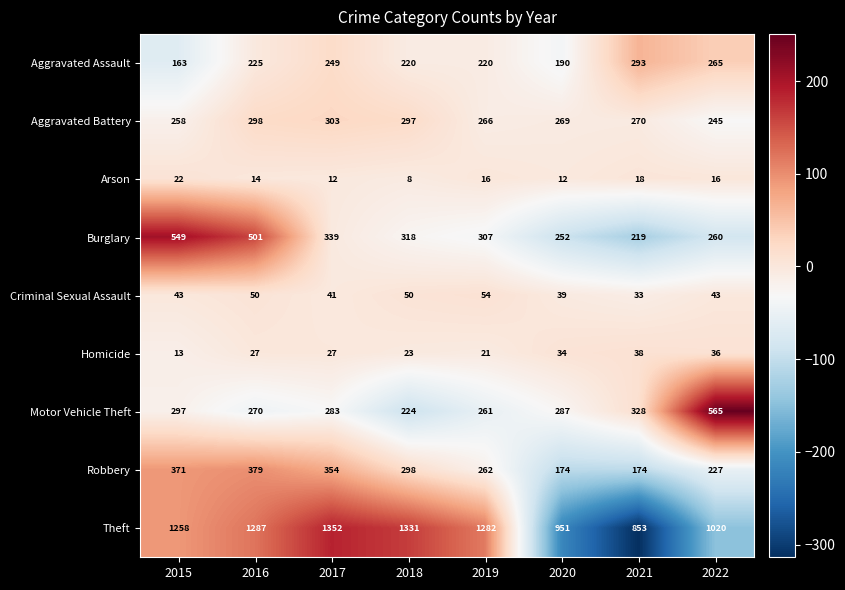

What is the total value across all series at 2019?

2689